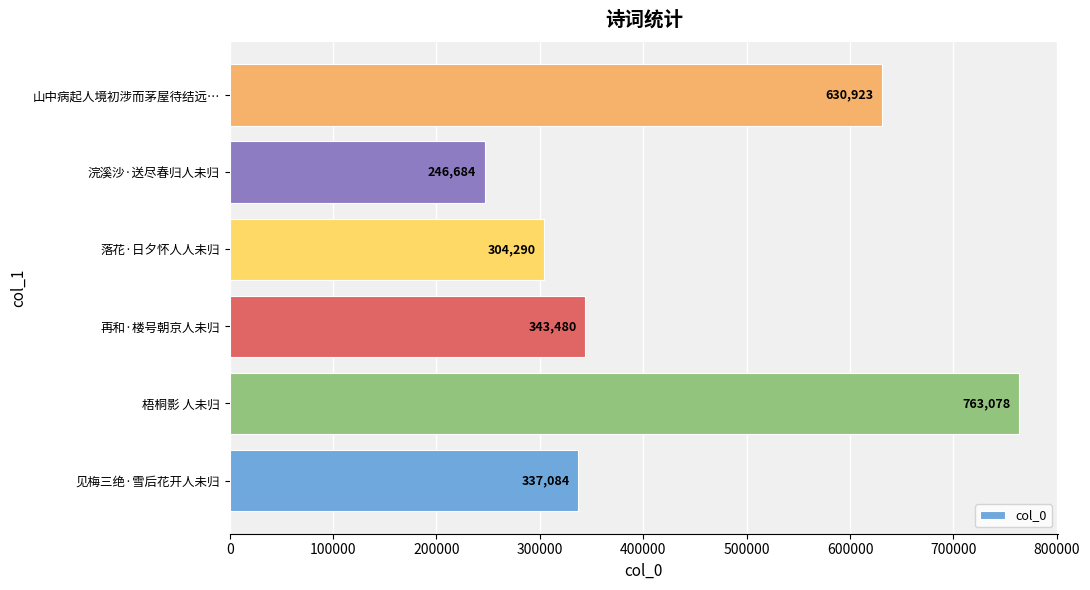

What is the average value?

437590